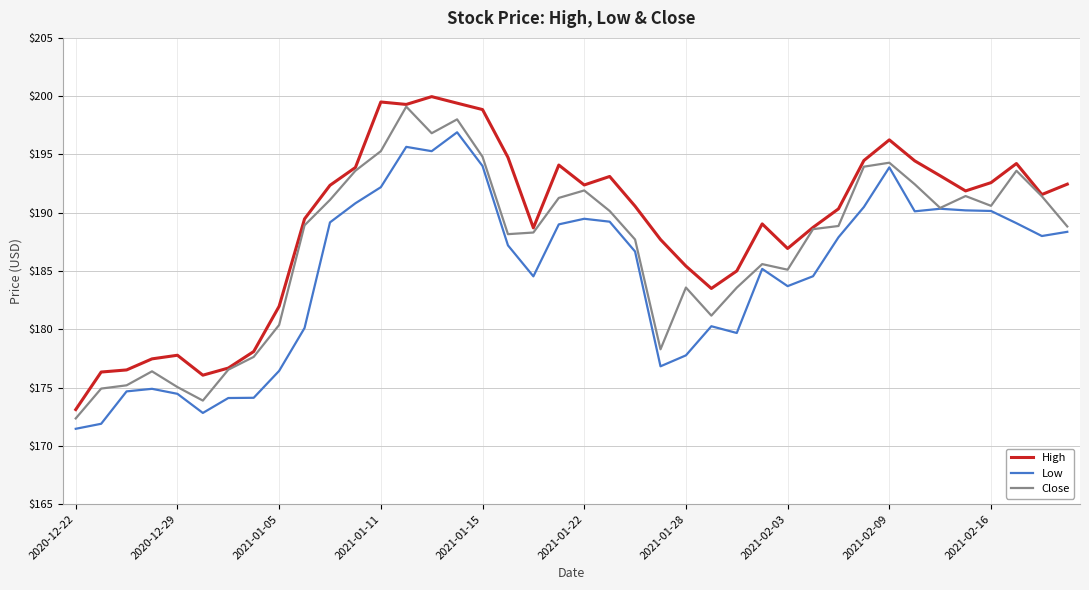

True or false: High and Low intersect in this chart.

False